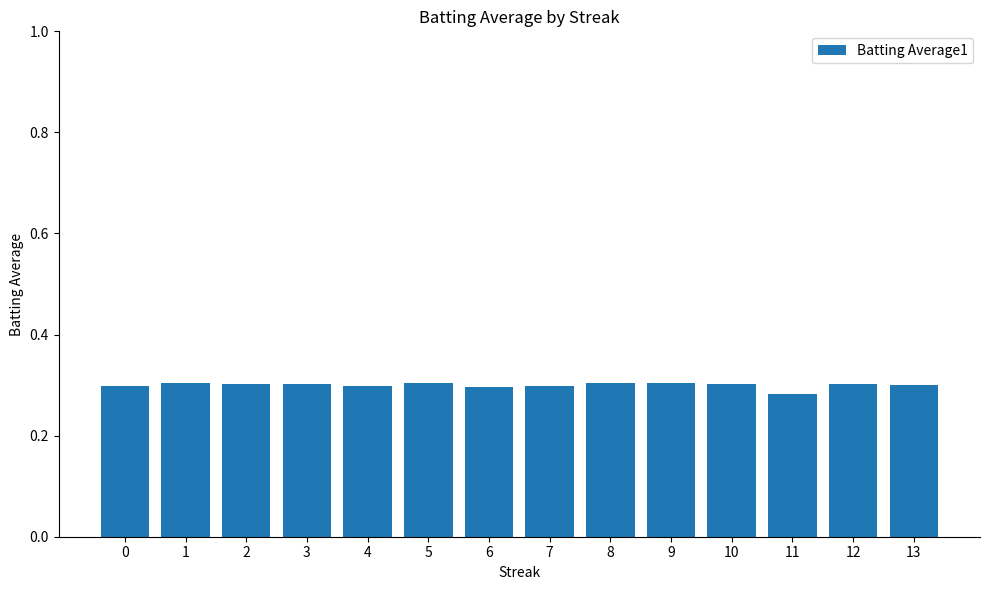

The chart shows a value of 0.3 at 9. True or false?

True